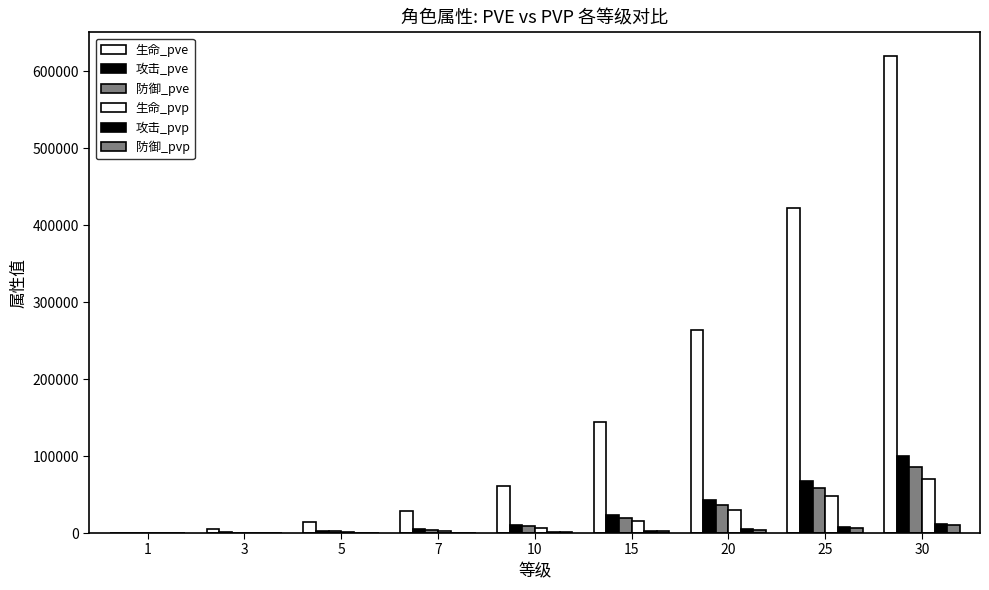

How many data points does each series have?

9